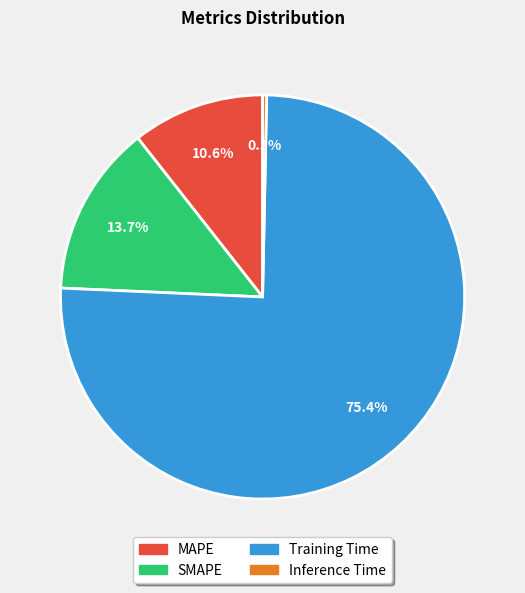

What percentage is NOT represented by Training Time?

24.6%